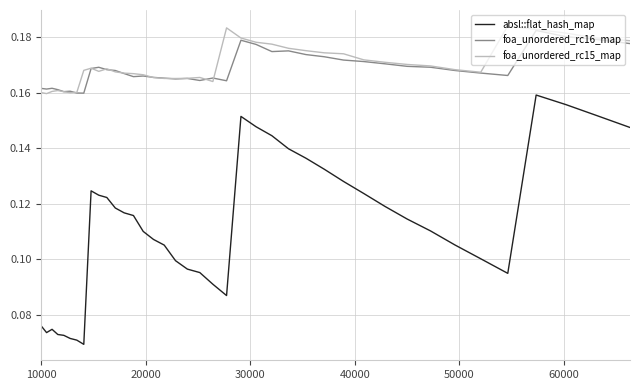

Does the chart have visible grid lines?

Yes